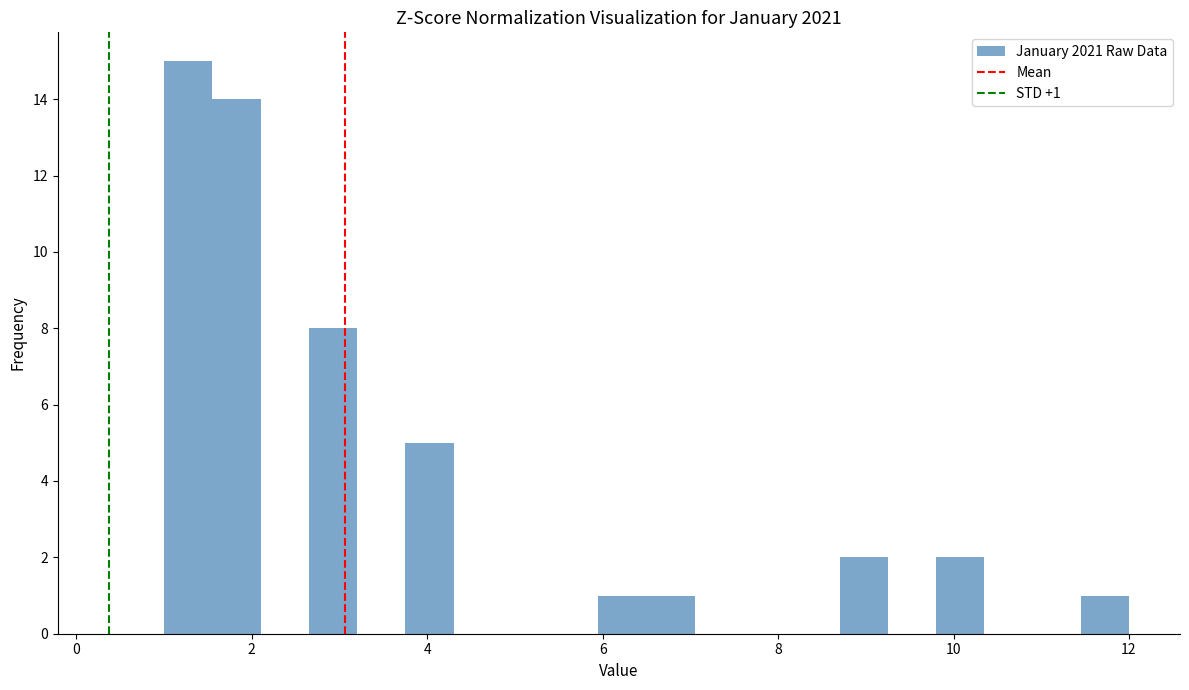

Around what value on the x-axis is the tallest bar? Give the approximate position of its centre, as read against the axis.

1.2